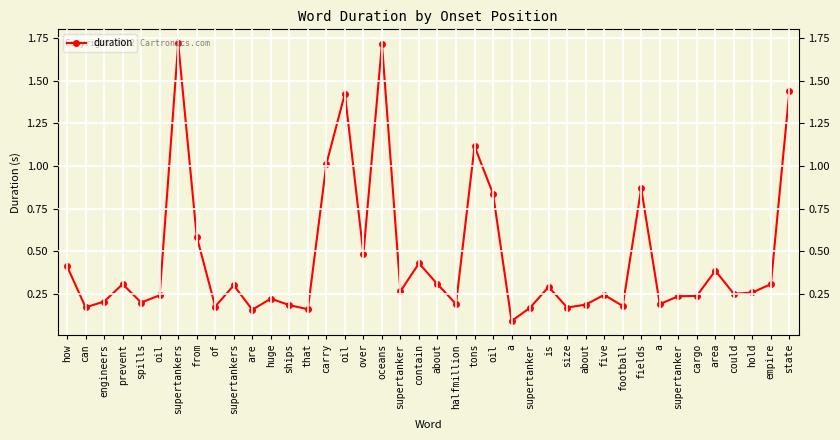

What is the ratio of the value at a to the value at state?

0.1